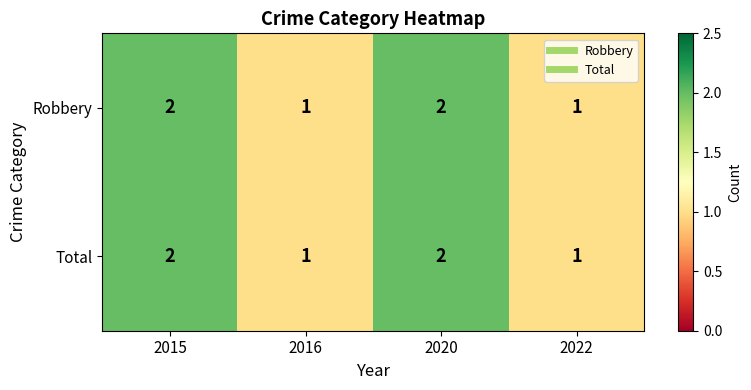

Count the Robbery values in the range 1 to 2.

4